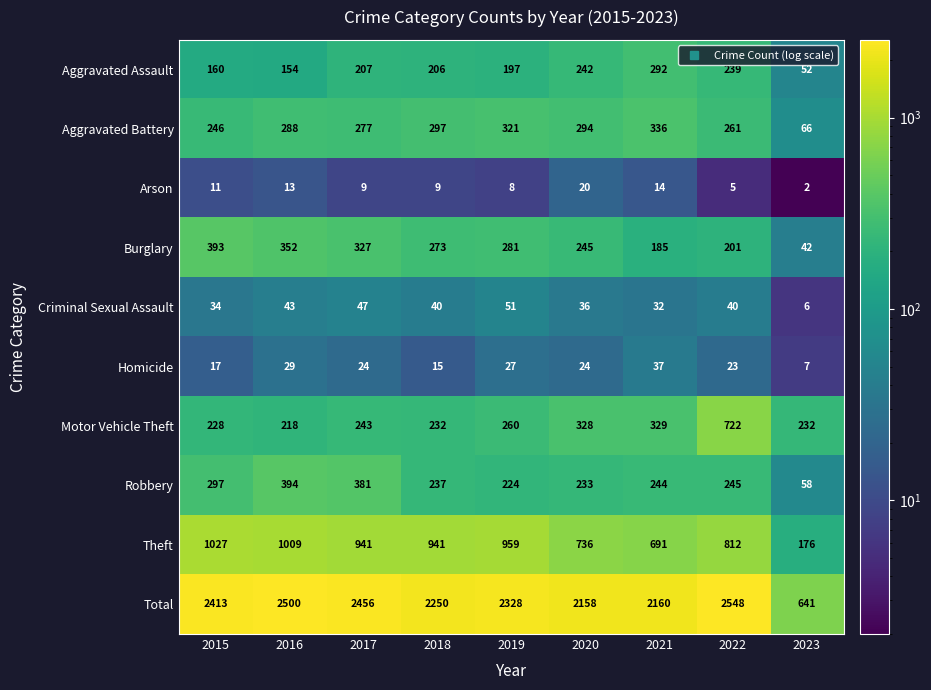

Which series has the largest range (max minus min)?

Total